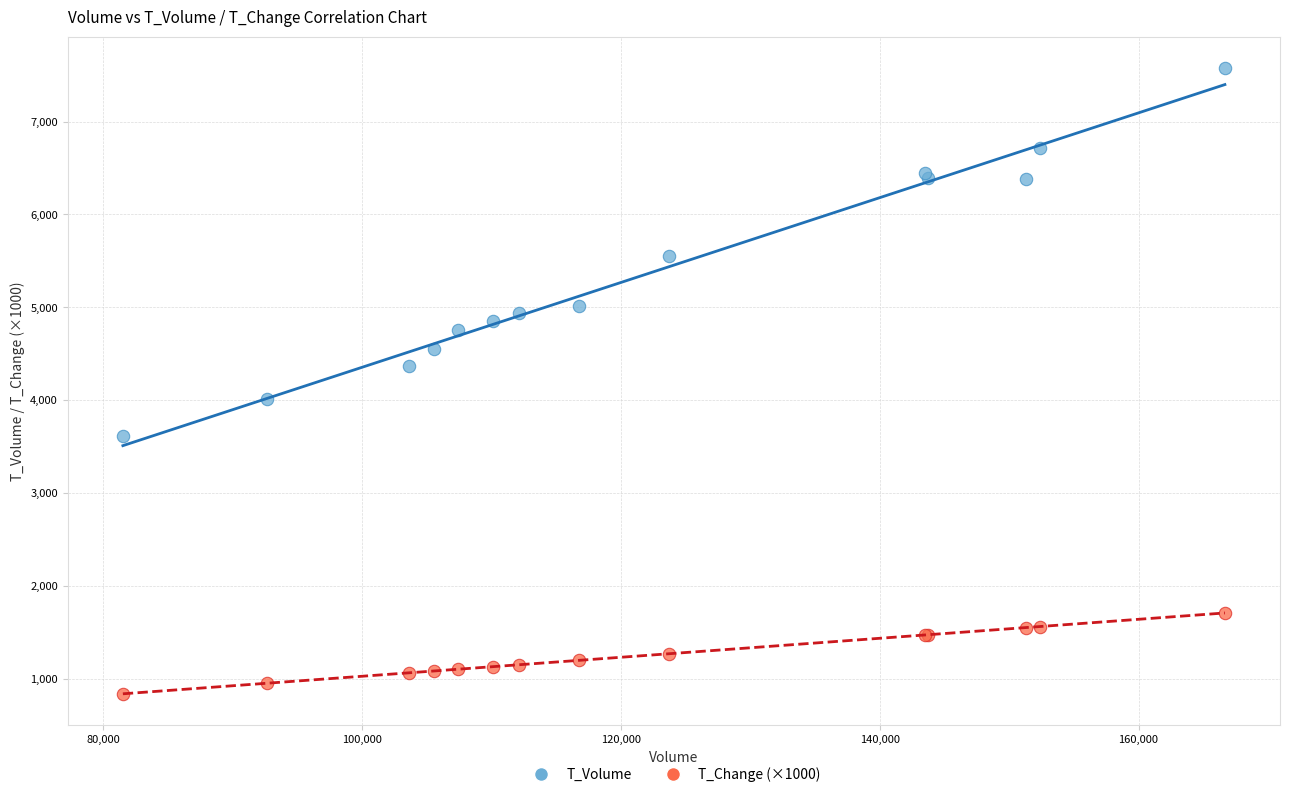

What are all the series names shown in the legend?

T_Volume, T_Change (×1000)